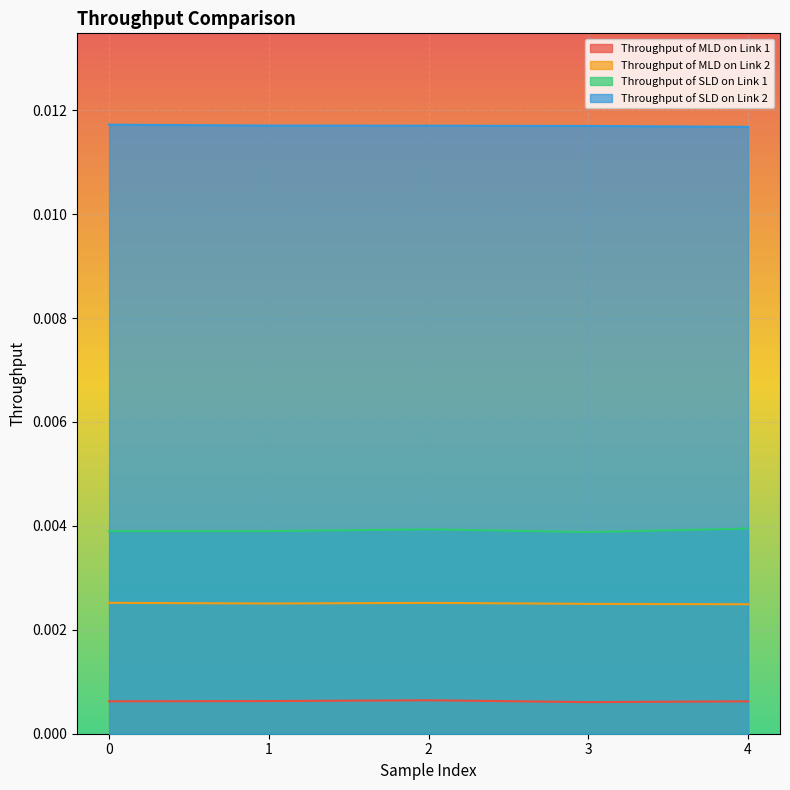

Which series has the widest spread of values?

Throughput of SLD on Link 1